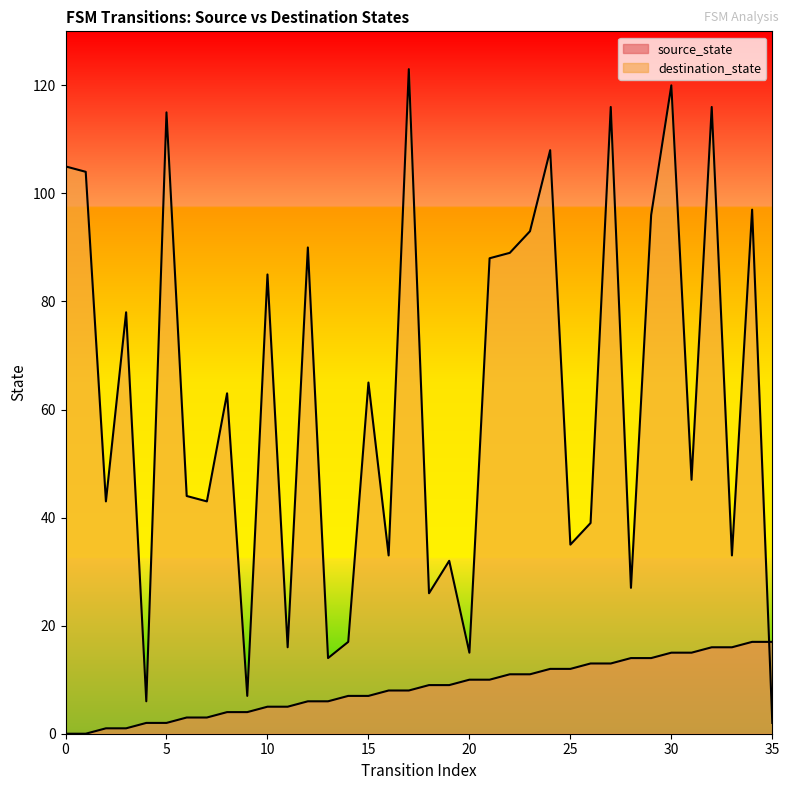

How many lines are shown in the chart?

2